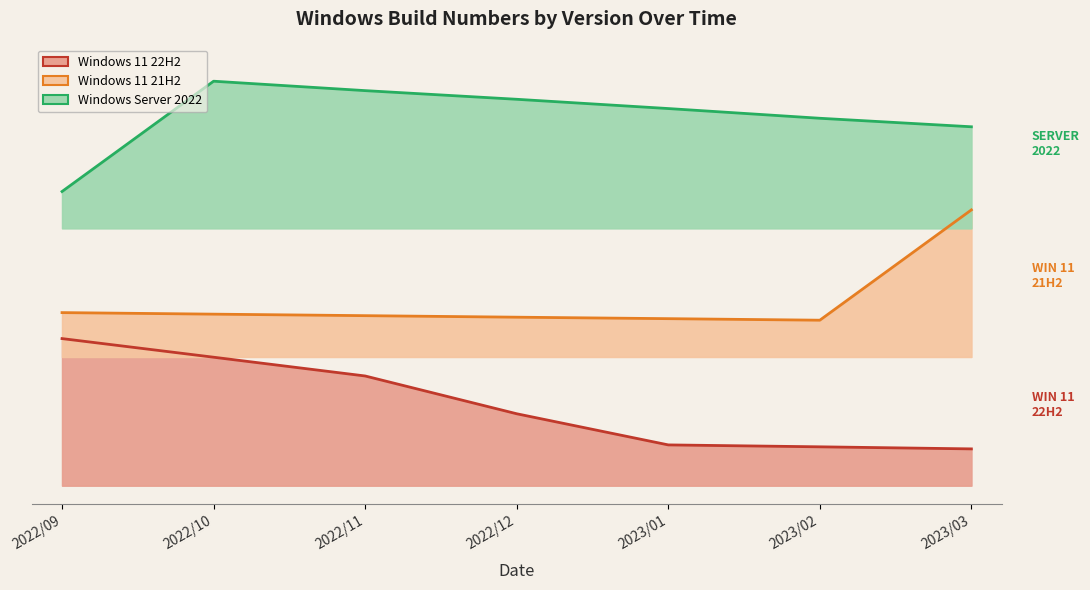

At 2023/03, list the series in order from largest to smallest.

Windows Server 2022, Windows 11 21H2, Windows 11 22H2